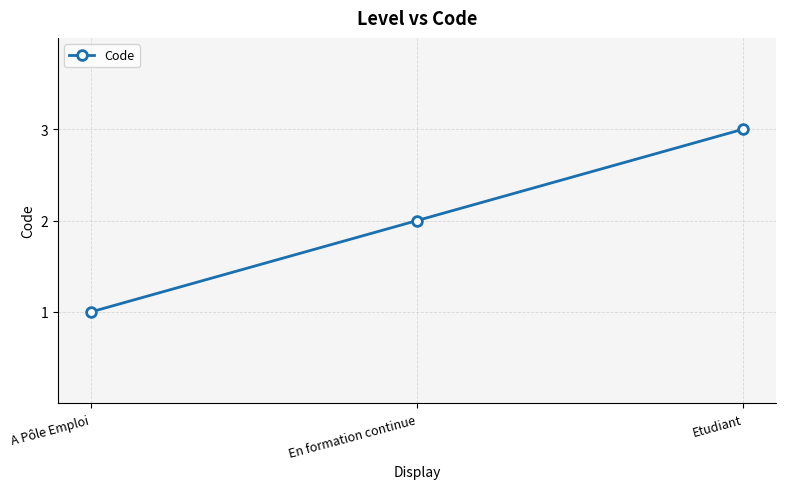

What is the difference between the maximum and minimum values?

2